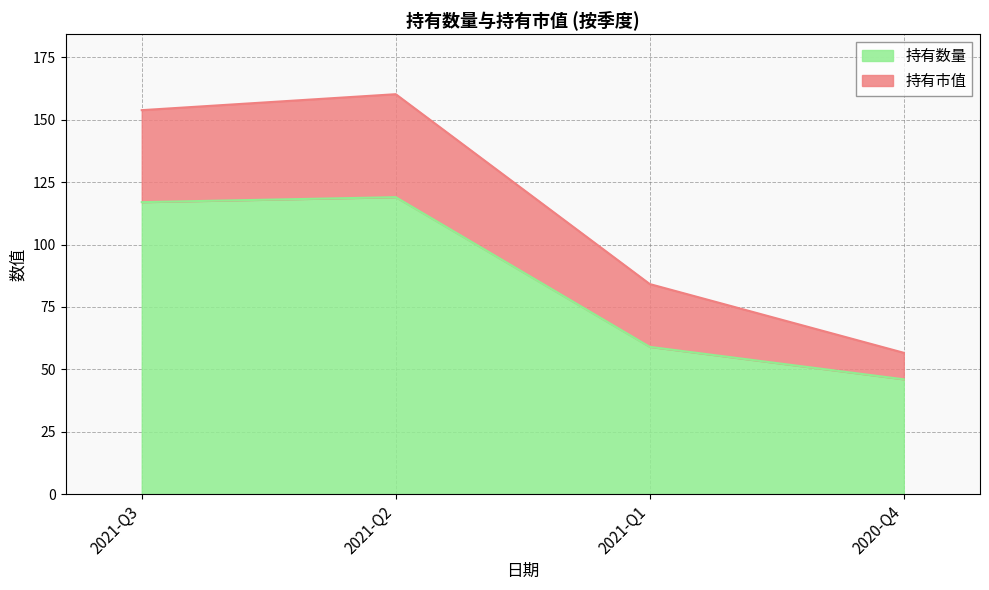

How many data points are above 117?

1